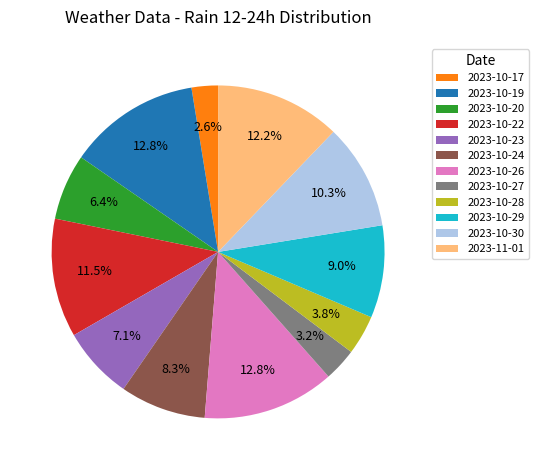

To the nearest percent, what is the average slice percentage?

8%